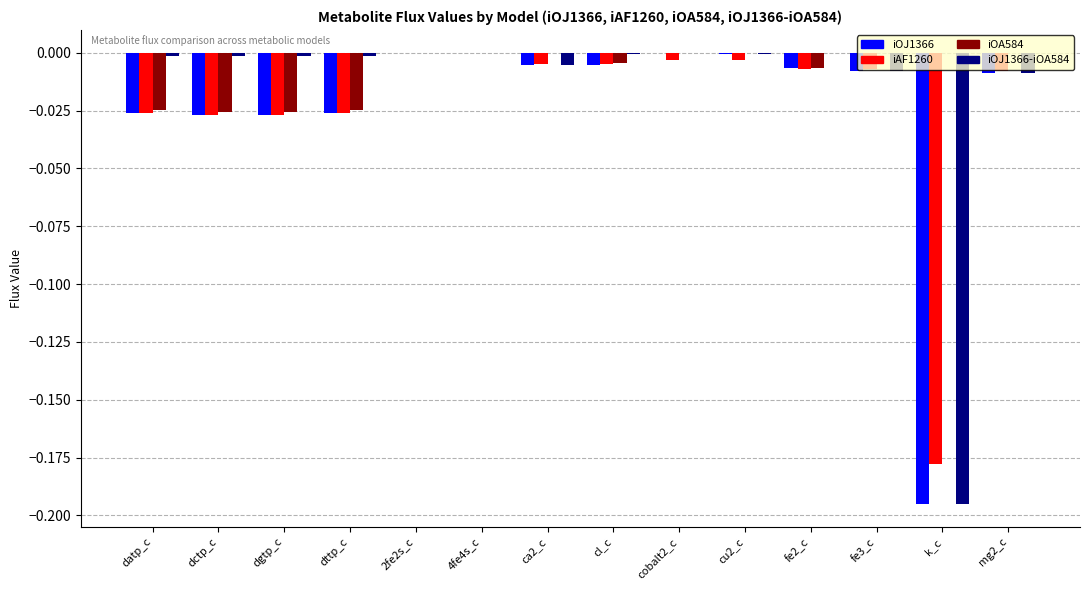

What is the sum of all iAF1260 values?

-0.3